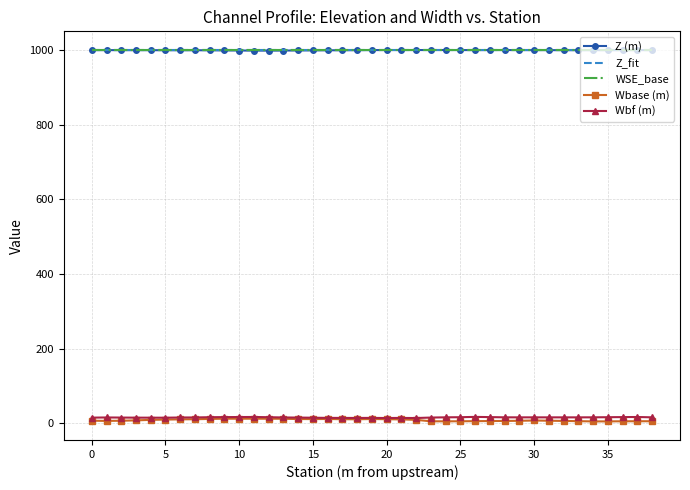

What is the lowest value of the Z (m) series?

998.1